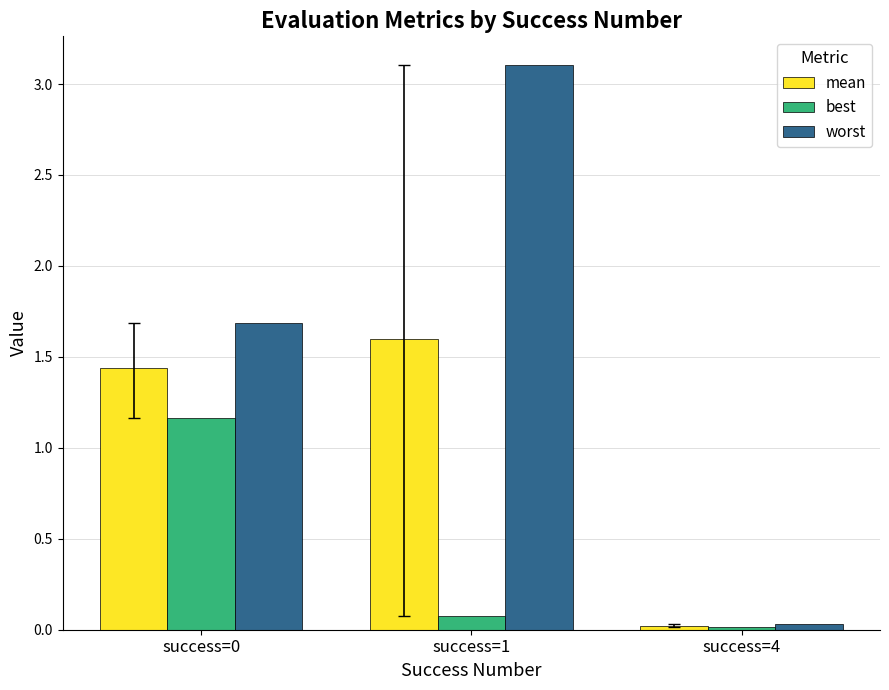

At which category is the sum across all series the highest?

success=1